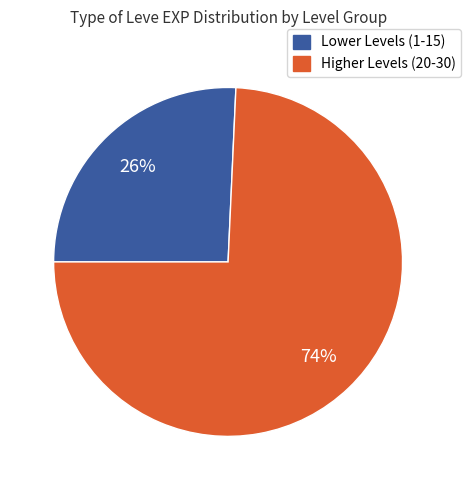

To the nearest percent, what is the average slice percentage?

50%